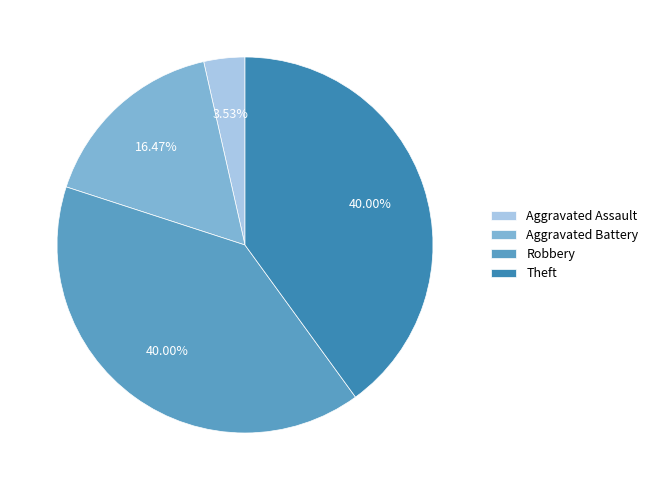

How many slices are in this pie chart?

4